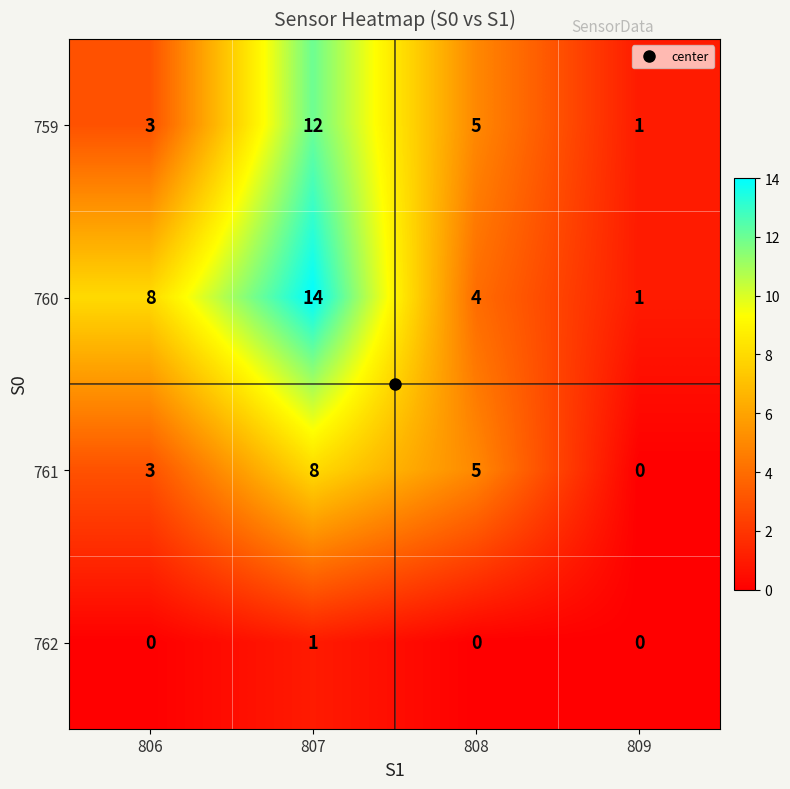

What is the average value of the 760 series?

7